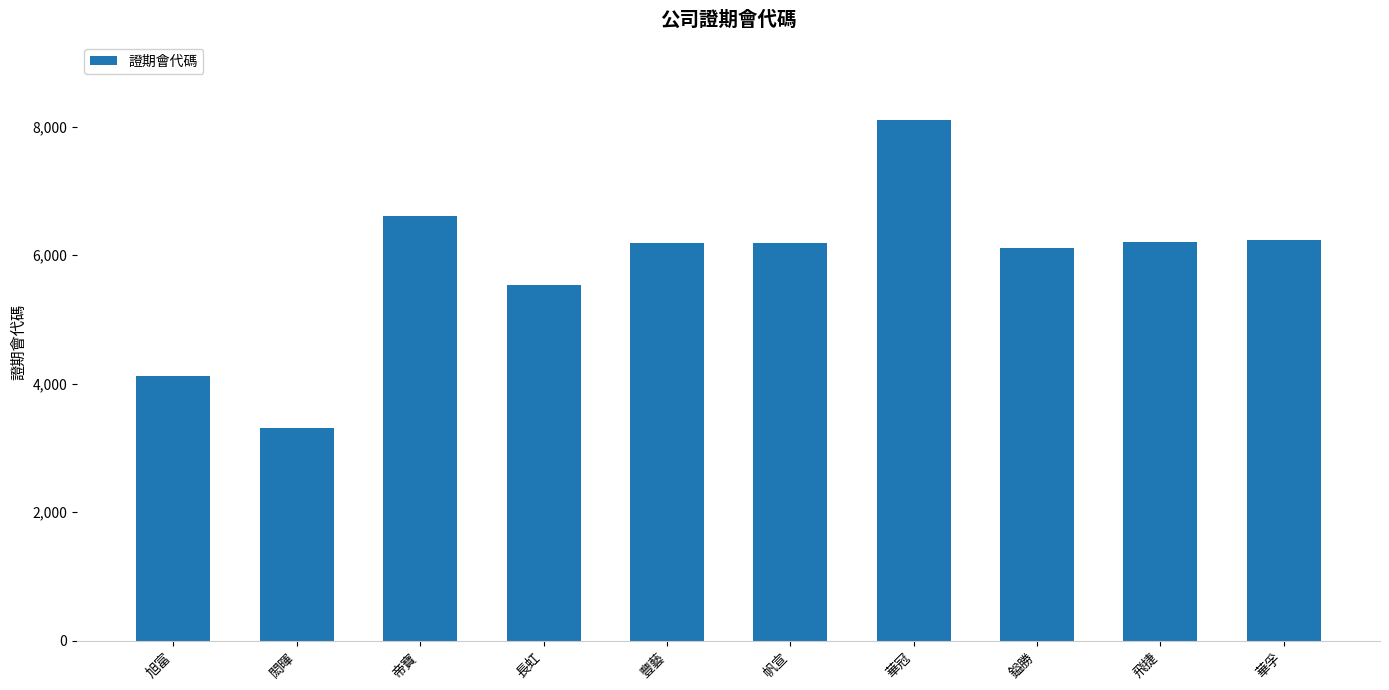

How many bars are there in total?

10